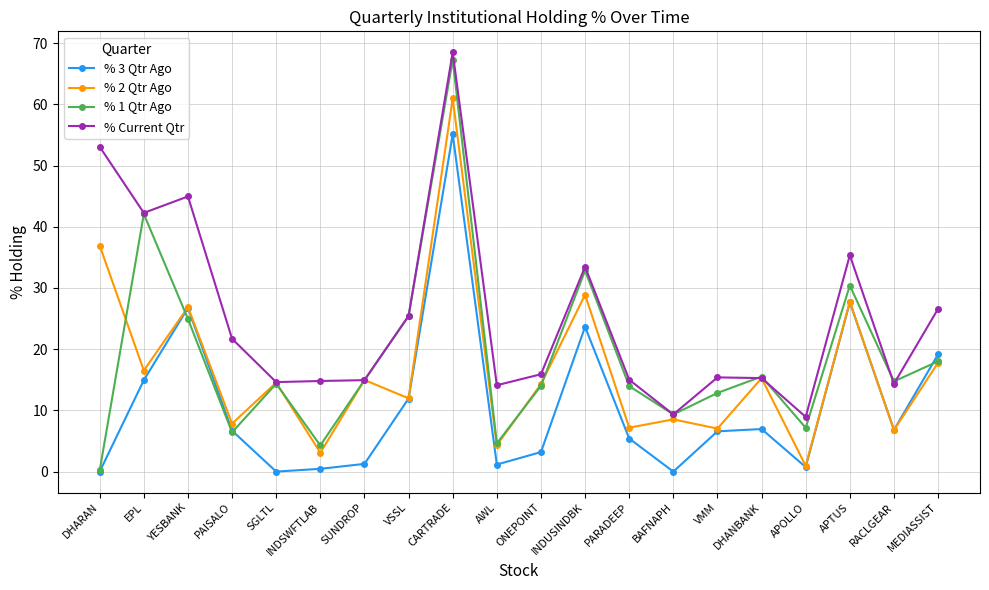

Which series has the widest spread of values?

% 1 Qtr Ago